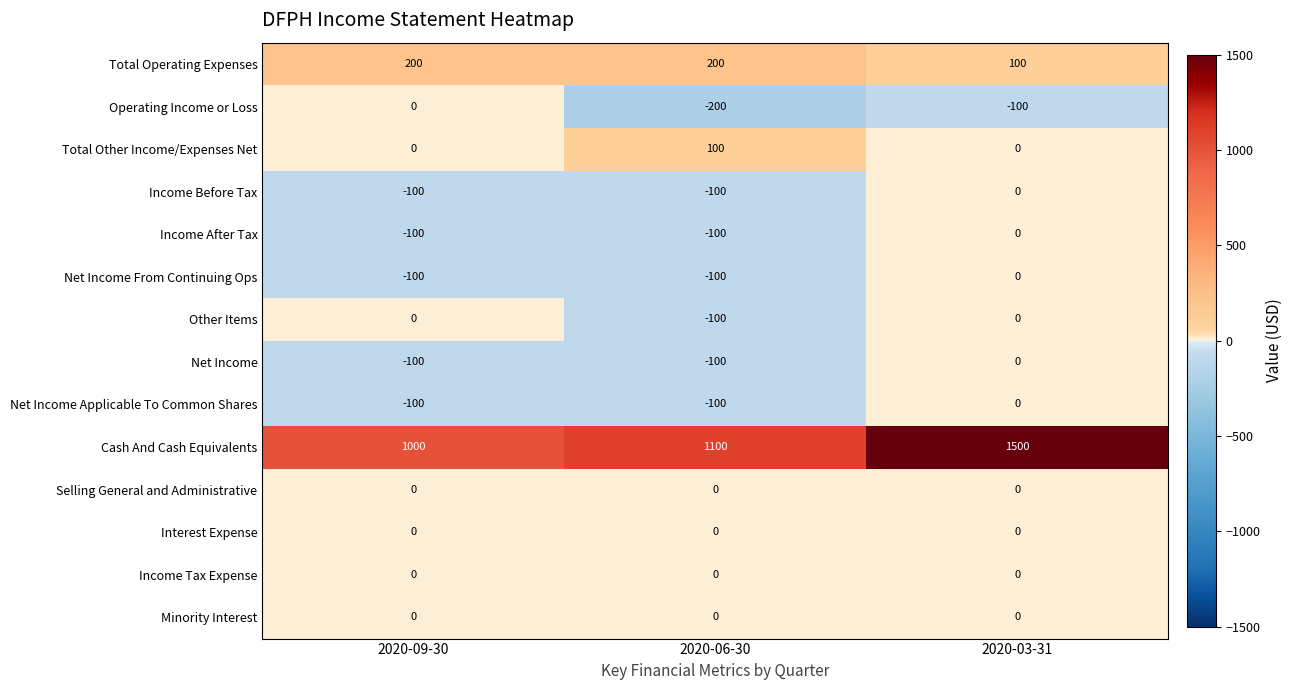

What is the approximate value of Net Income at 2020-09-30?

-100